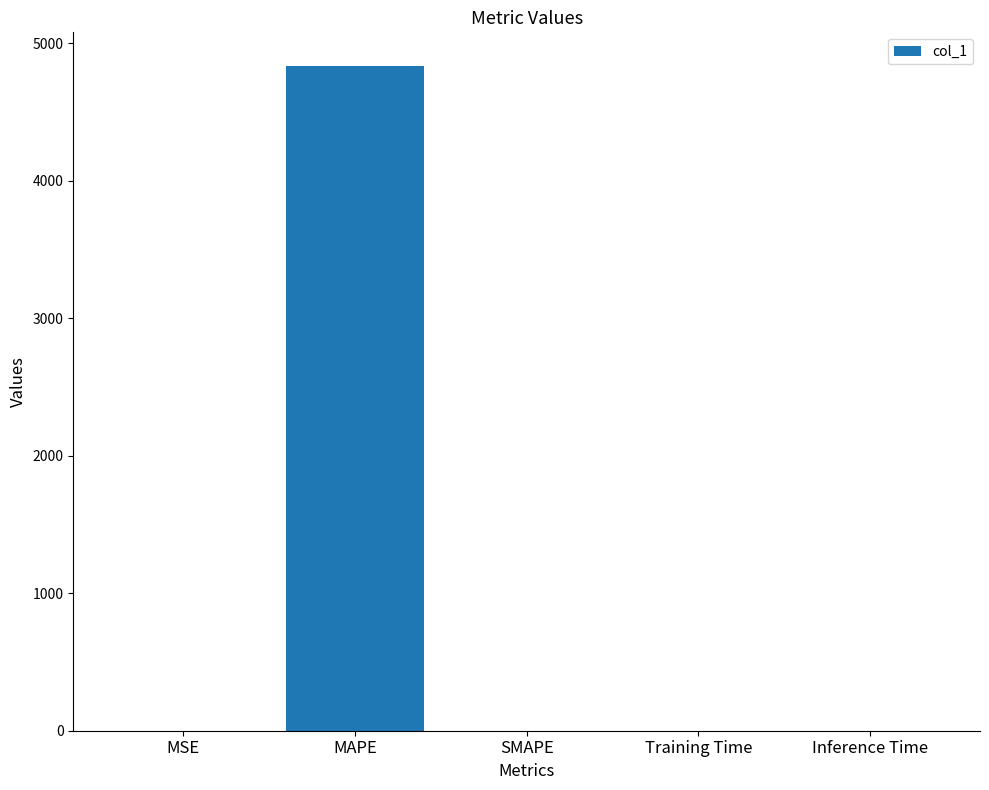

Which has a higher value, MAPE or MSE?

MAPE